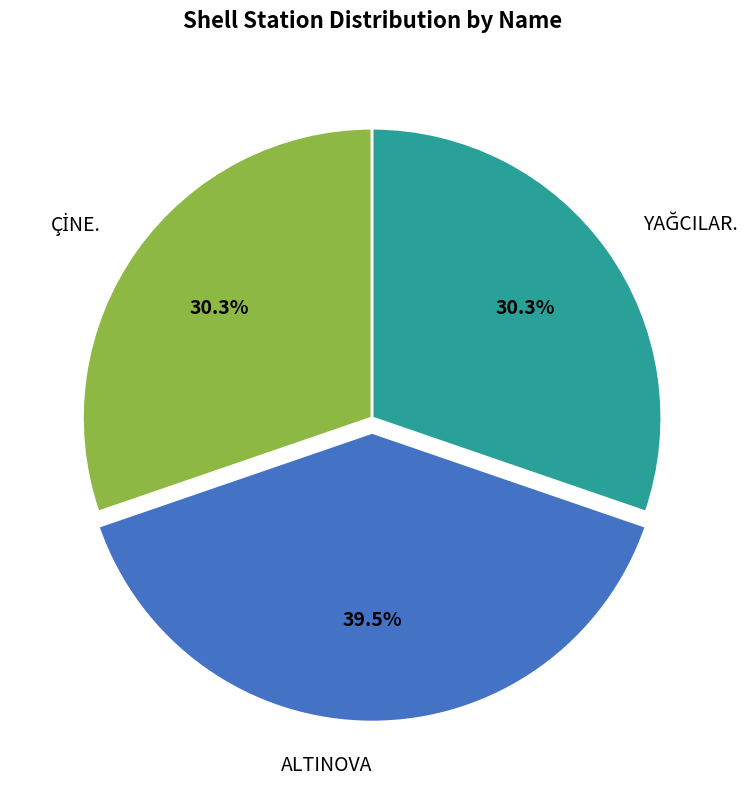

How many segments does this pie chart have?

3